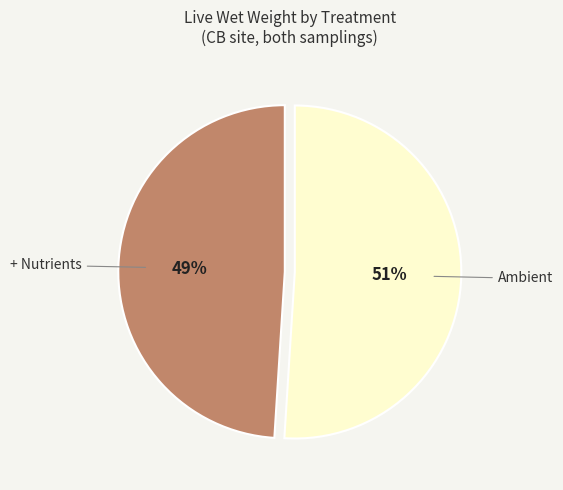

To the nearest percent, what is the difference between the largest and smallest slice percentages?

2%